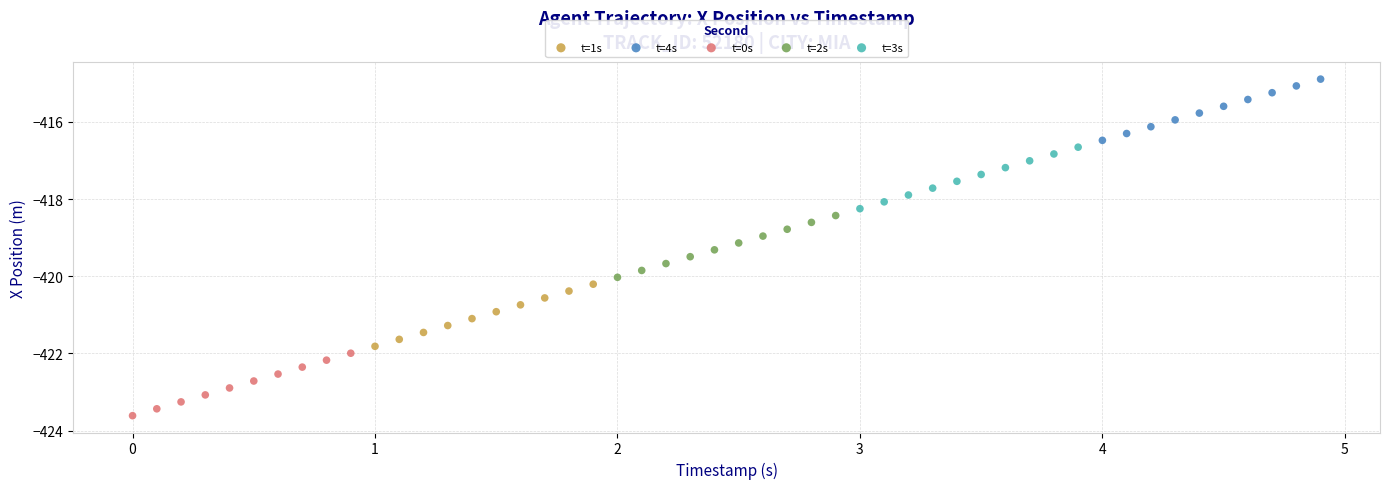

Which series reaches the maximum Y coordinate?

t=4s